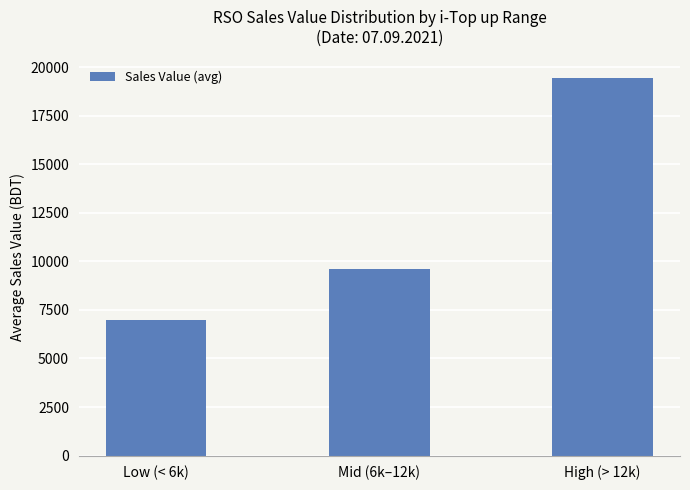

What is the change in value from Low (< 6k) to High (> 12k)?

+12469.0